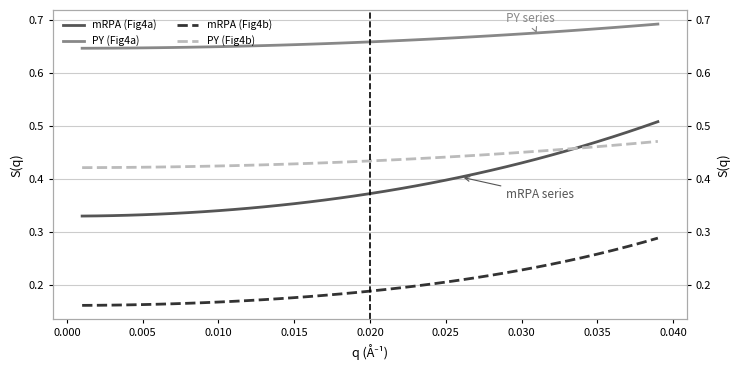

Which series has the largest total across all categories?

PY (Fig4a)